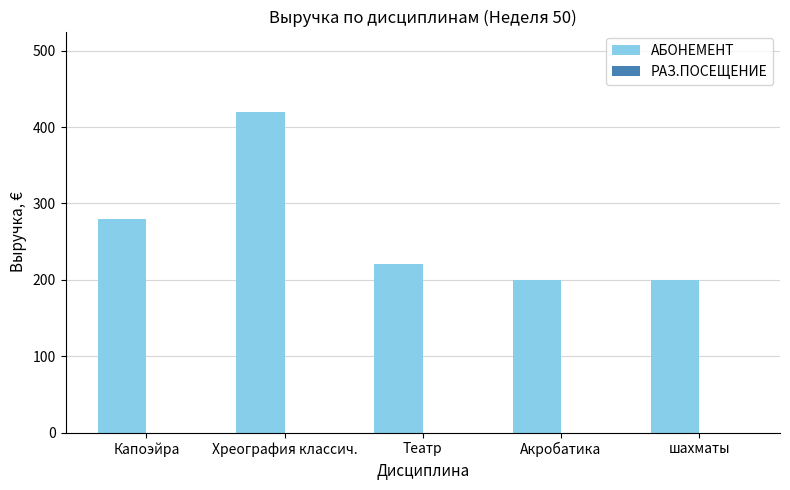

How many categories are shown in the chart?

5